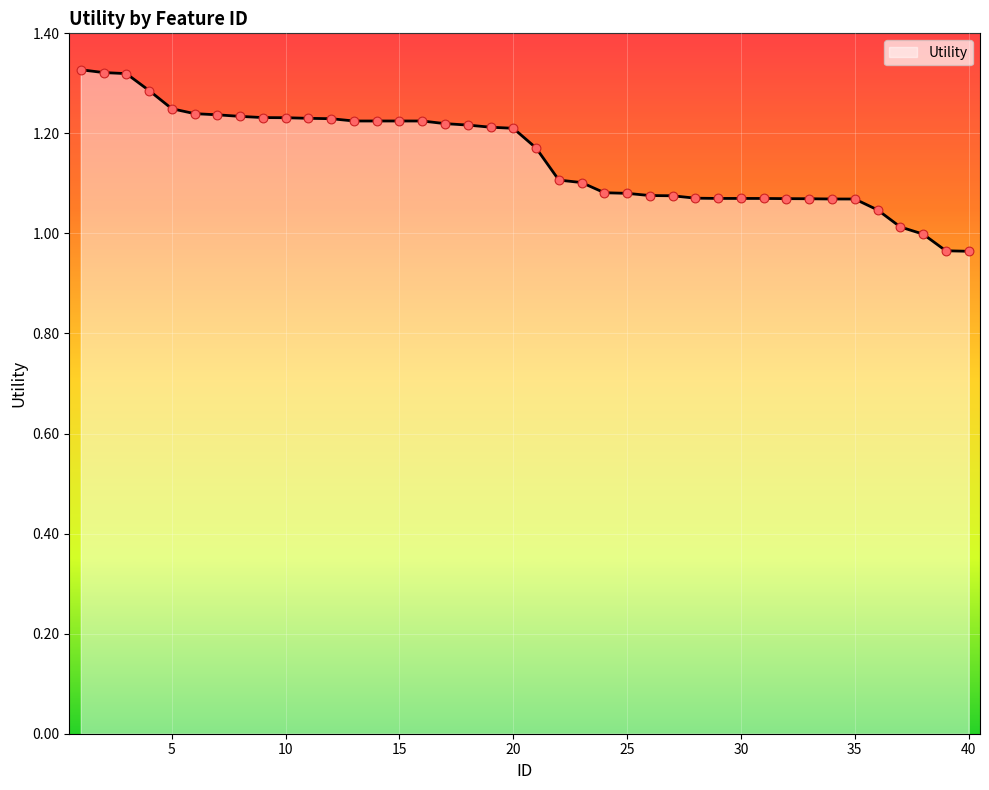

What is the difference between the maximum and minimum values?

0.4